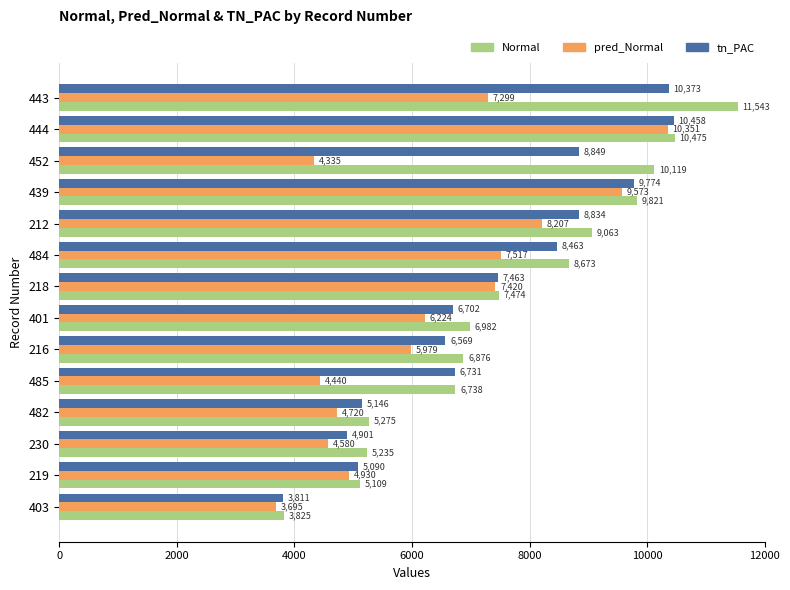

At which category does the chart reach its peak across all series?

443